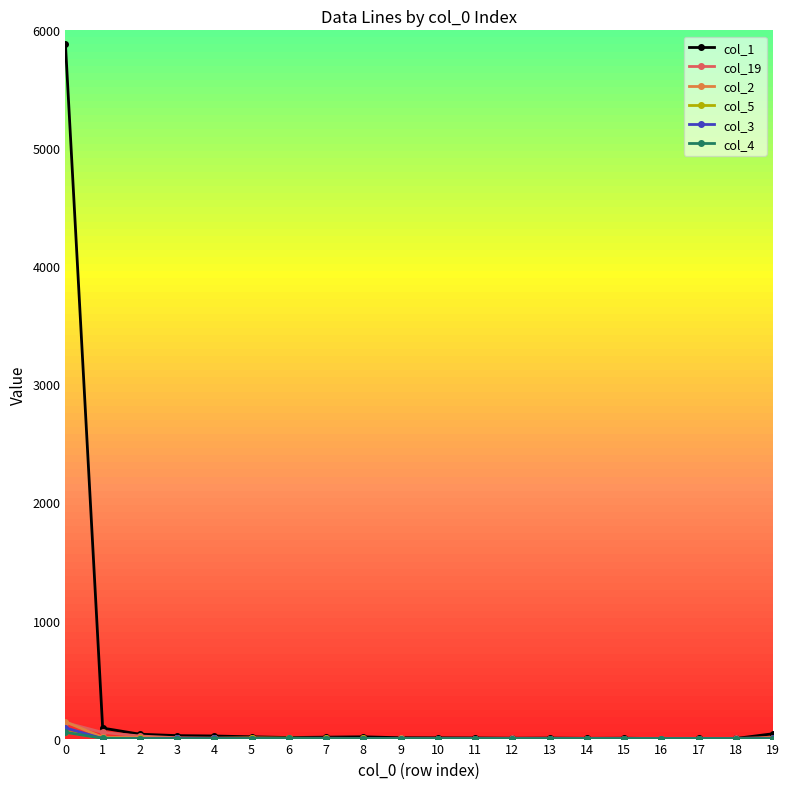

True or false: col_2 has a value of 11 at 1.

True